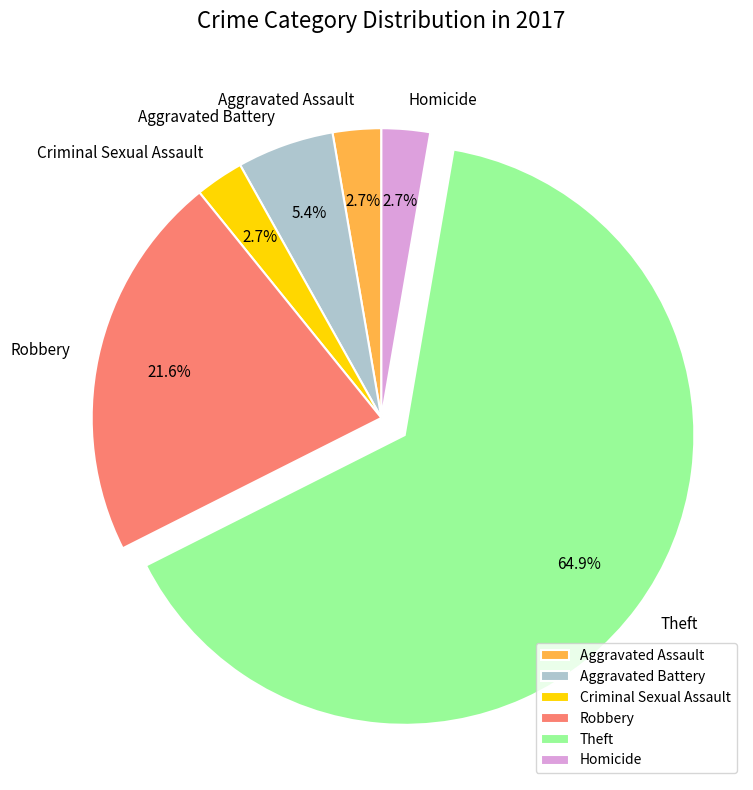

Which slice is the largest?

Theft